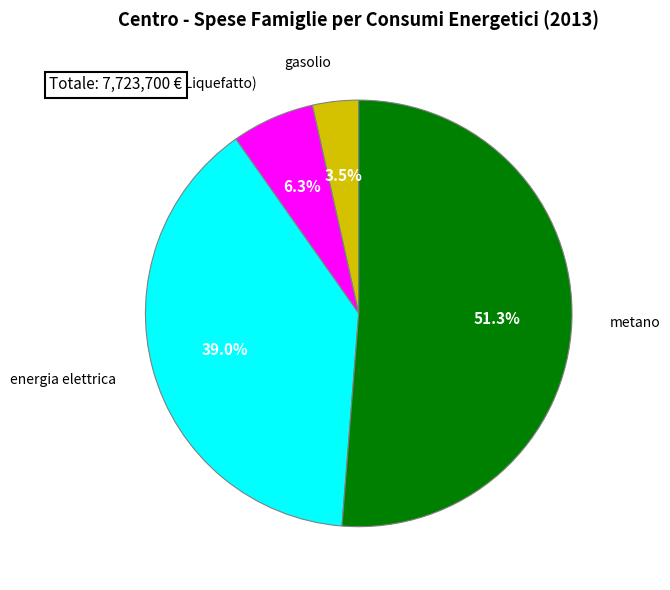

Between energia elettrica and Gpl (Gas Petrolio Liquefatto), which is larger?

energia elettrica